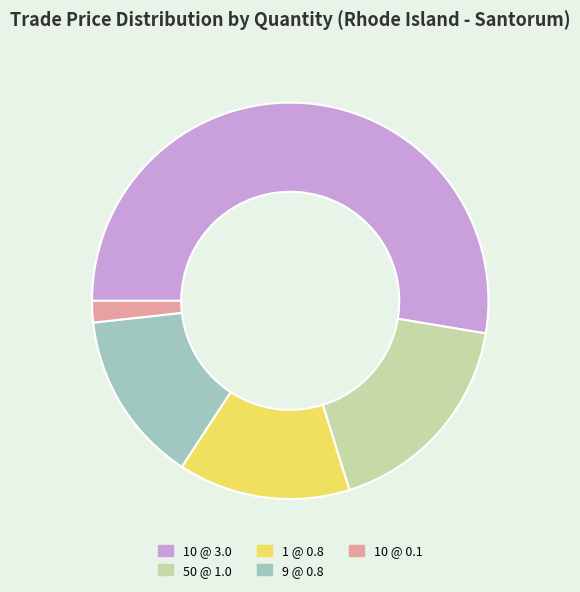

Between 10 @ 3.0 and 1 @ 0.8, which is larger?

10 @ 3.0